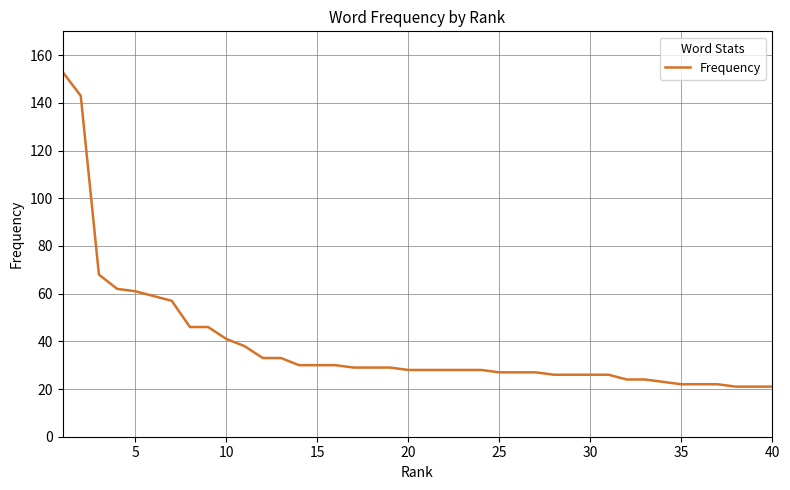

What is the maximum value shown in the chart?

153